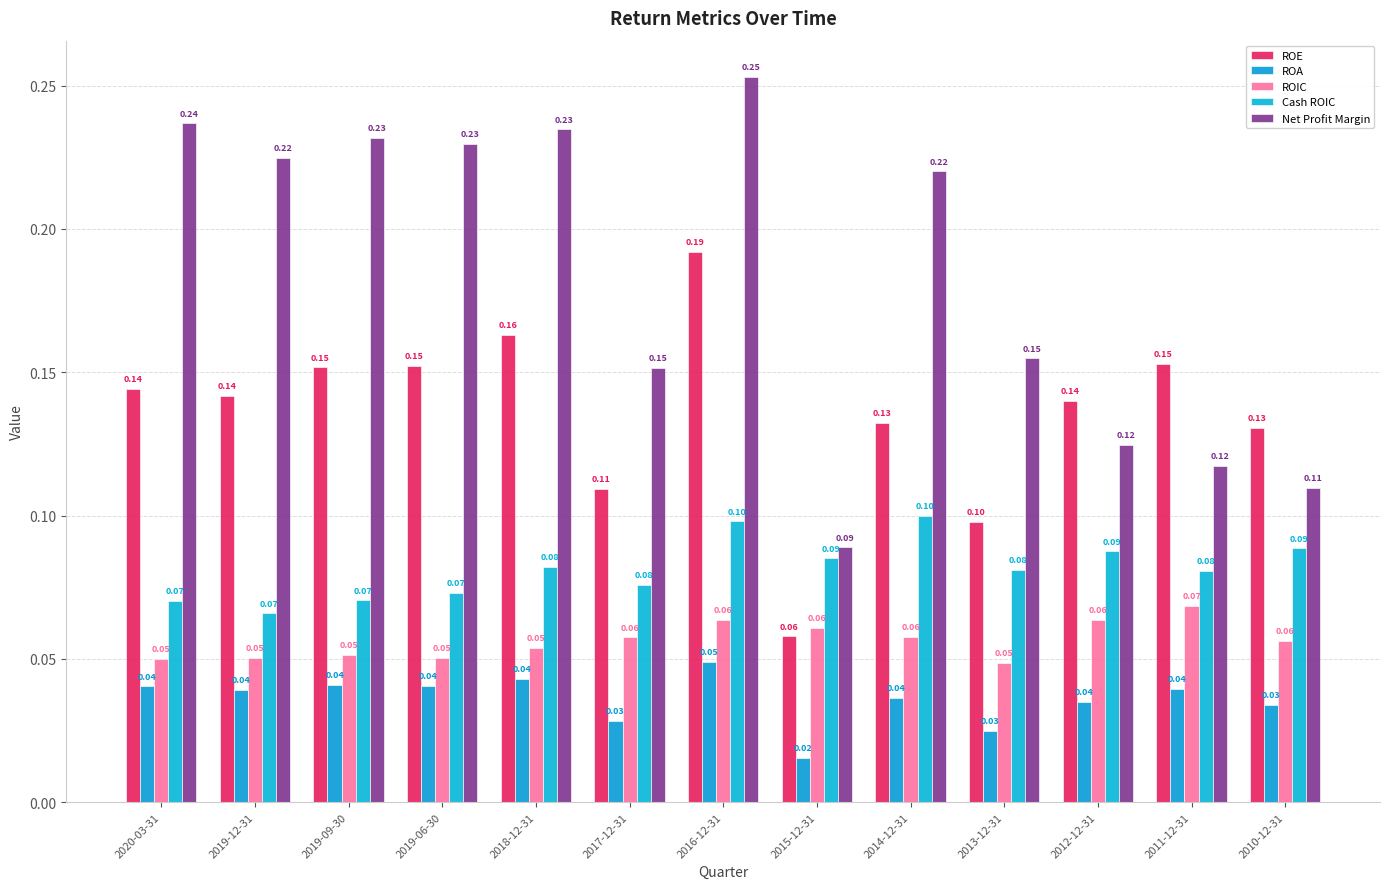

Is the value of ROA at 2017-12-31 greater than the value of ROE at 2019-12-31?

No